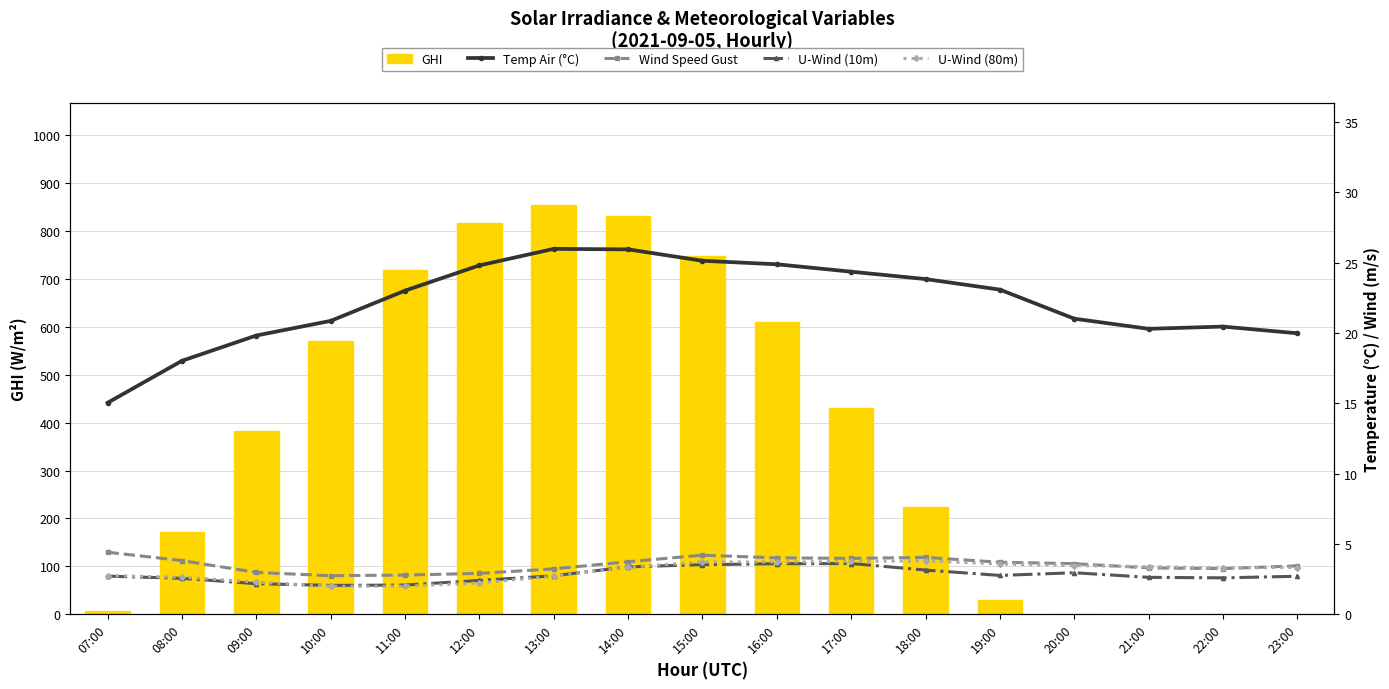

What is the difference between the maximum and second lowest values in the U-Wind (10m) series?

1.5